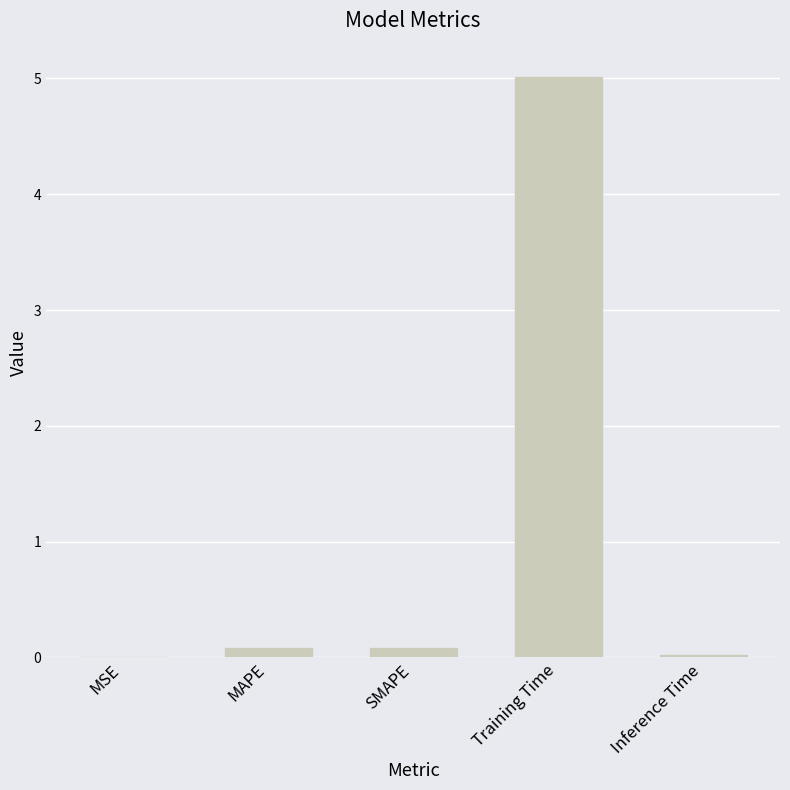

Which category has the highest value across all series?

Training Time